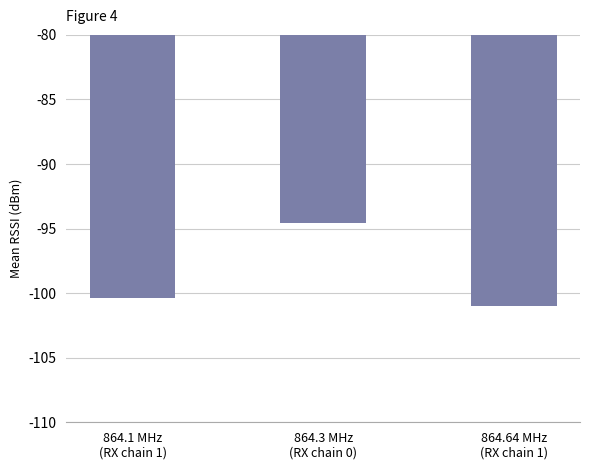

At which category does the chart reach its minimum across all series?

864.64 MHz
(RX chain 1)